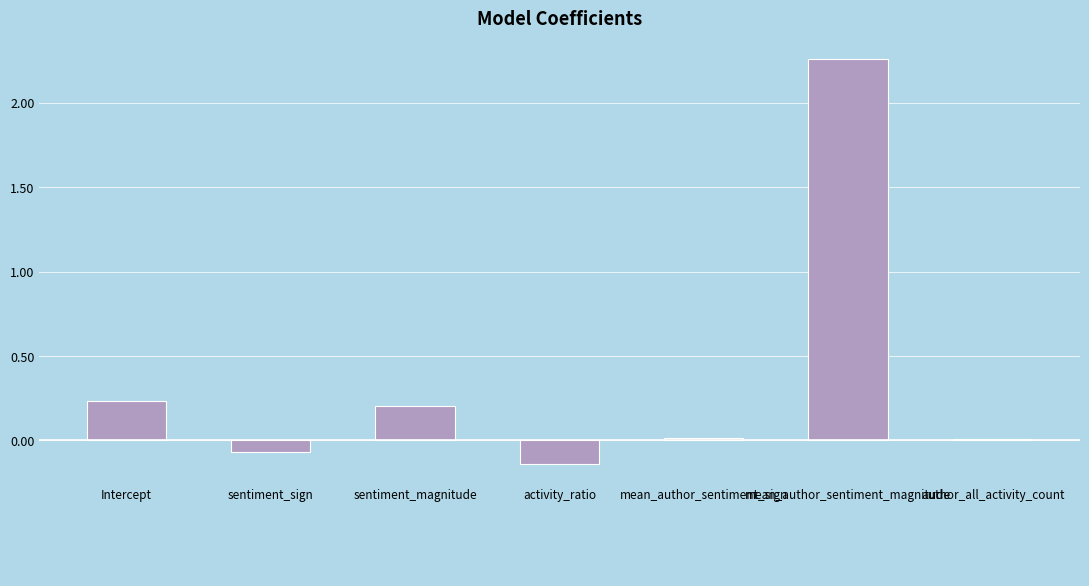

What is the sum of all values?

2.5